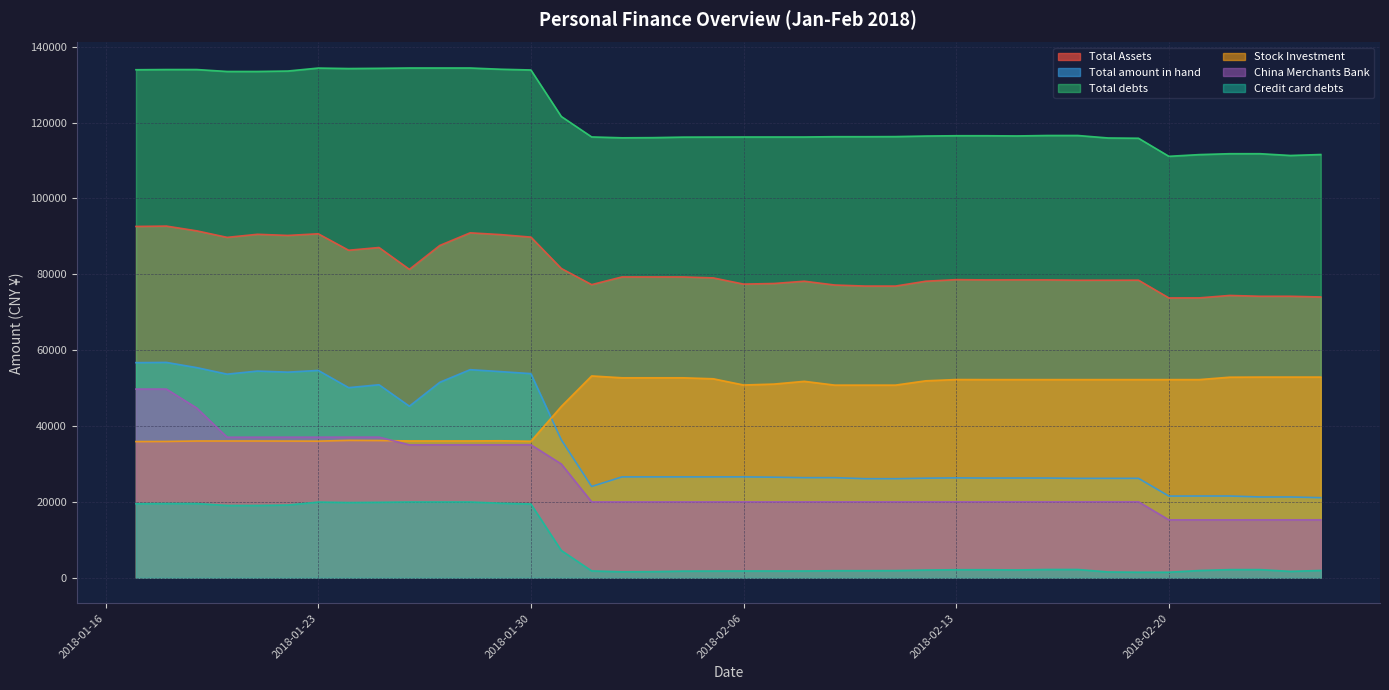

Rank the series at 20180215 from highest to lowest value.

Total debts, Total Assets, Stock Investment, Total amount in hand, China Merchants Bank, Credit card debts